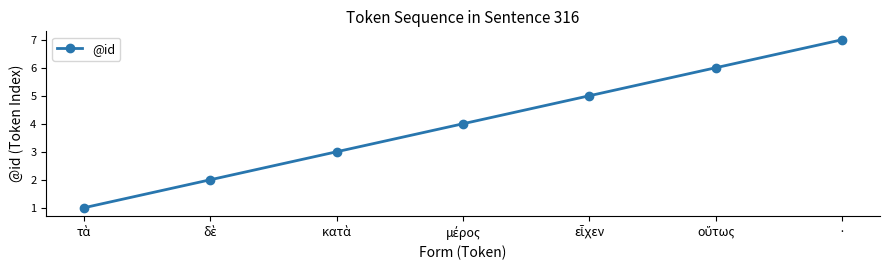

Does the chart display data point markers on the line(s)?

Yes